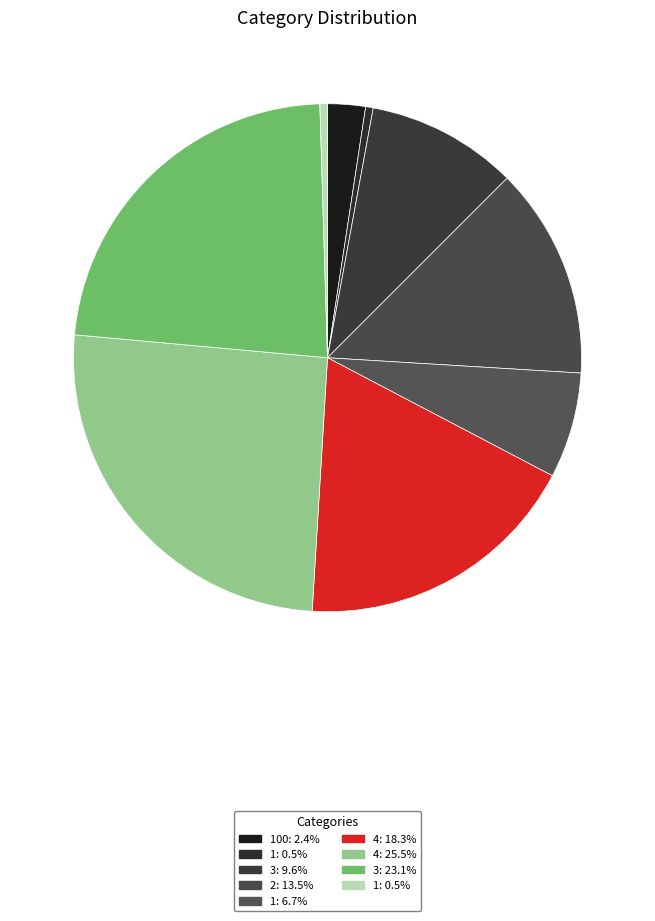

What is the smallest slice in the pie chart?

1